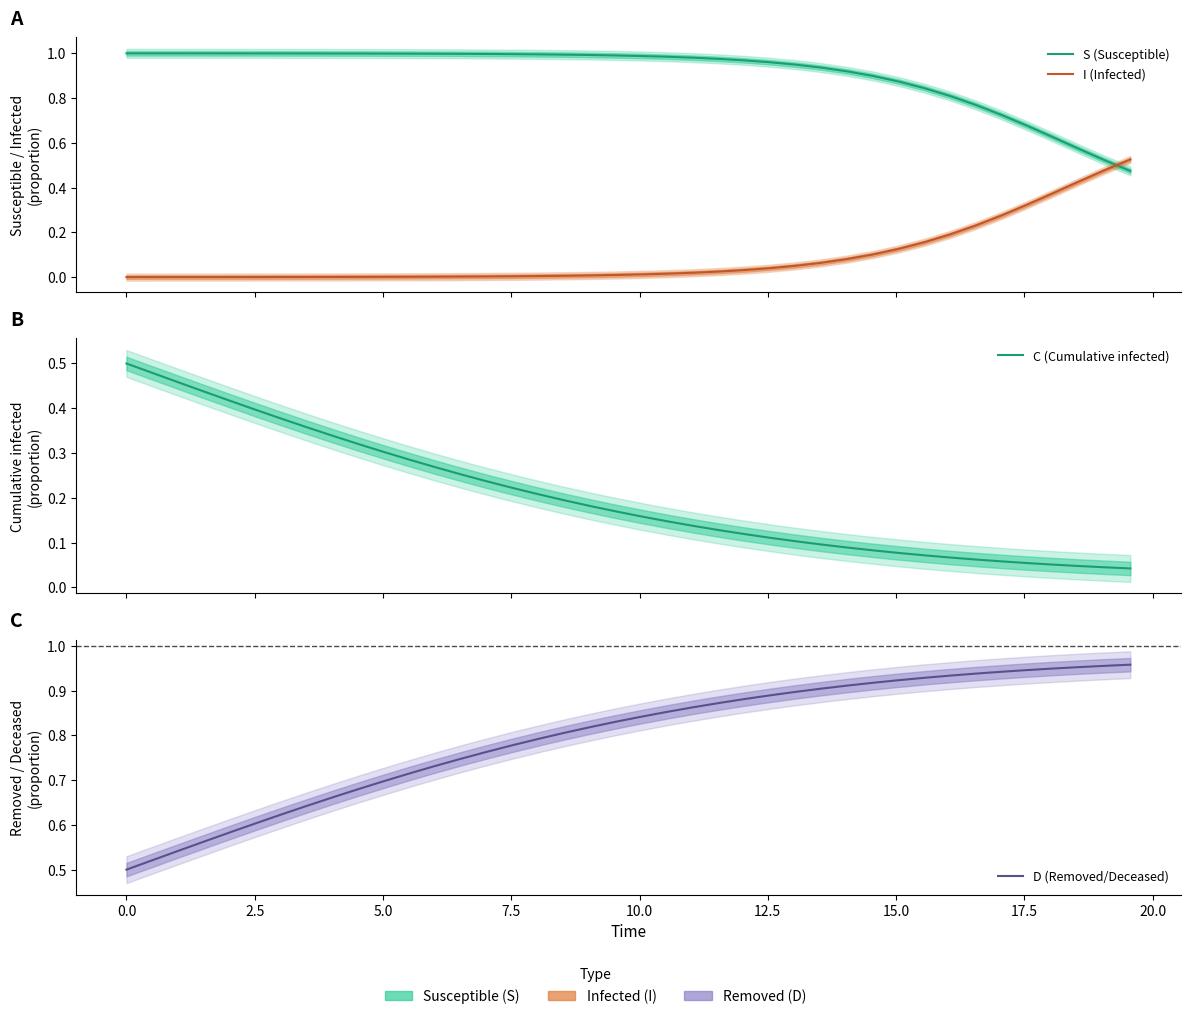

Reading right to left, list all the values displayed in this chart.

S (Susceptible): 0.5	0.5	0.6	0.6	0.7	0.7	0.8	0.8	0.8	0.9	0.9	0.9	0.9	0.9	1.0	1.0	1.0	1.0	1.0	1.0	1.0	1.0	1.0	1.0	1.0	1.0	1.0	1.0	1.0	1.0	1.0	1.0	1.0	1.0	1.0	1.0	1.0	1.0	1.0	1.0
I (Infected): 0.5	0.5	0.4	0.4	0.3	0.3	0.2	0.2	0.2	0.1	0.1	0.1	0.1	0.1	0.0	0.0	0.0	0.0	0.0	0.0	0.0	0.0	0.0	0.0	0.0	0.0	0.0	0.0	0.0	0.0	0.0	0.0	0.0	0.0	0.0	0.0	0.0	0.0	0.0	0.0
C (Cumulative infected): 0.0	0.0	0.0	0.1	0.1	0.1	0.1	0.1	0.1	0.1	0.1	0.1	0.1	0.1	0.1	0.1	0.1	0.1	0.1	0.2	0.2	0.2	0.2	0.2	0.2	0.2	0.3	0.3	0.3	0.3	0.3	0.3	0.4	0.4	0.4	0.4	0.4	0.5	0.5	0.5
D (Removed/Deceased): 1.0	1.0	1.0	0.9	0.9	0.9	0.9	0.9	0.9	0.9	0.9	0.9	0.9	0.9	0.9	0.9	0.9	0.9	0.9	0.8	0.8	0.8	0.8	0.8	0.8	0.8	0.7	0.7	0.7	0.7	0.7	0.7	0.6	0.6	0.6	0.6	0.6	0.5	0.5	0.5